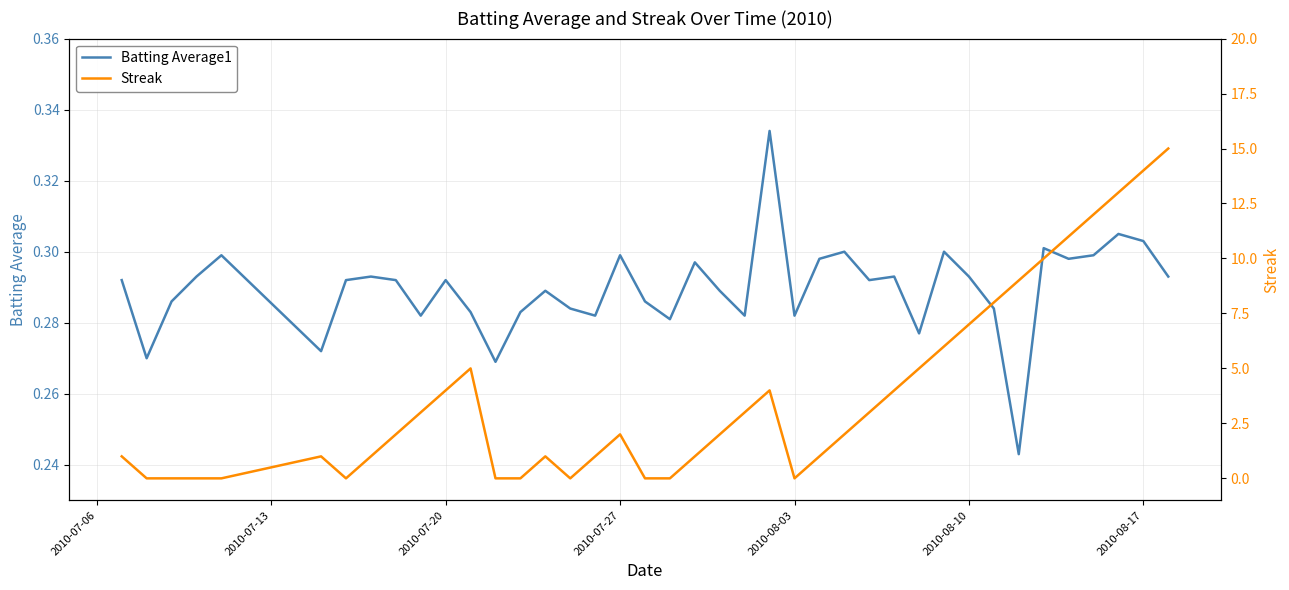

What is the sum of all Streak values?

151.0